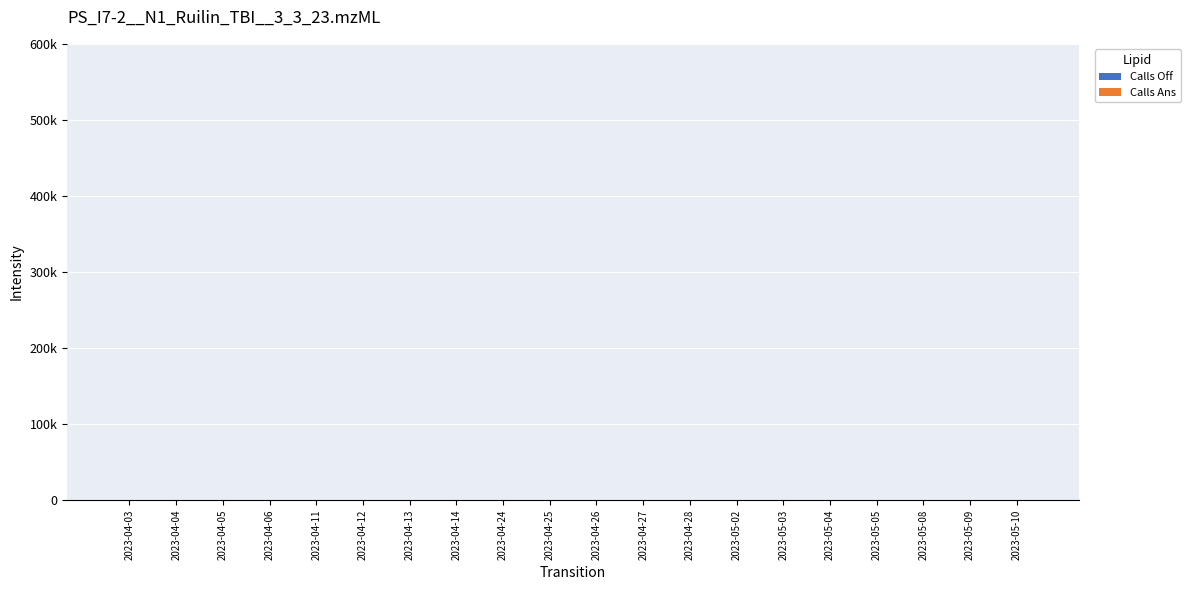

What position from the left is 2023-04-12?

6